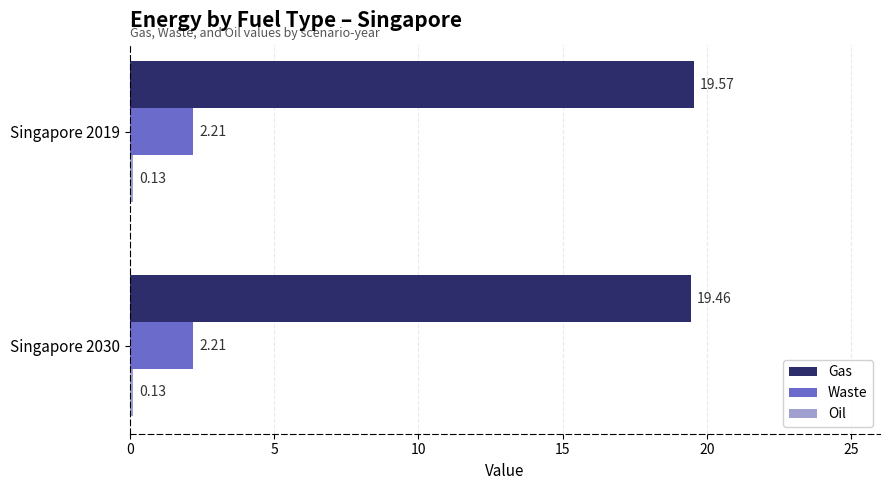

How many categories are shown in the chart?

2